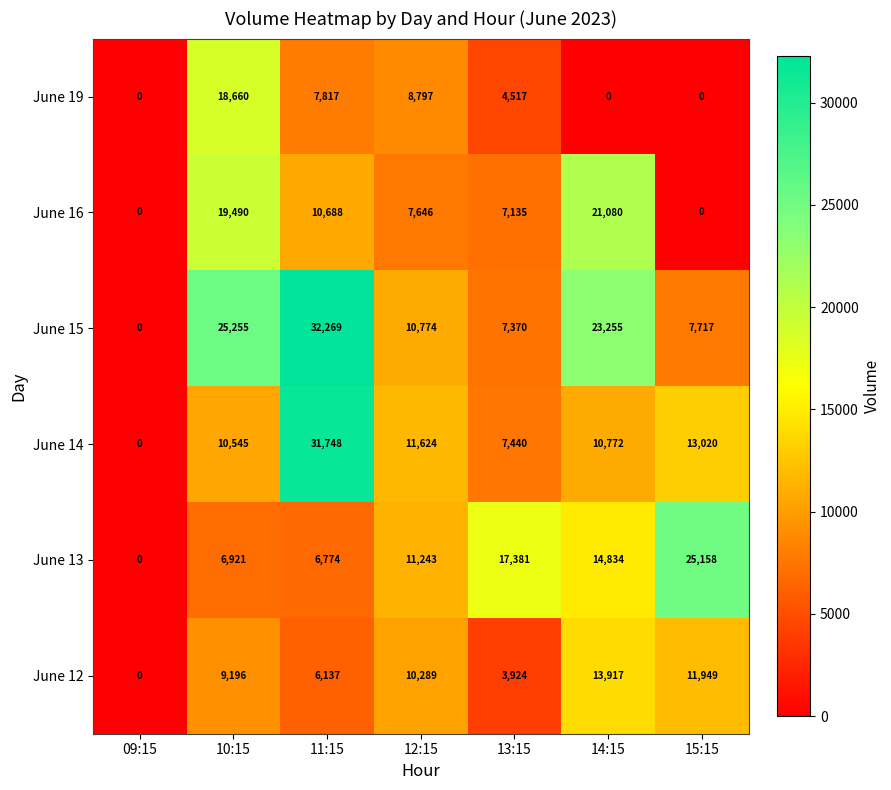

What is the maximum value for June 19?

18660